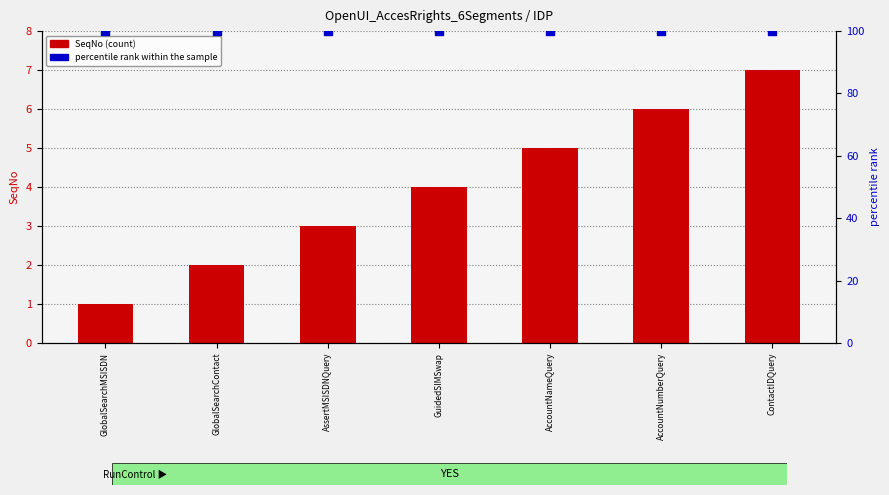

Which series reaches the maximum Y coordinate?

percentile rank within the sample